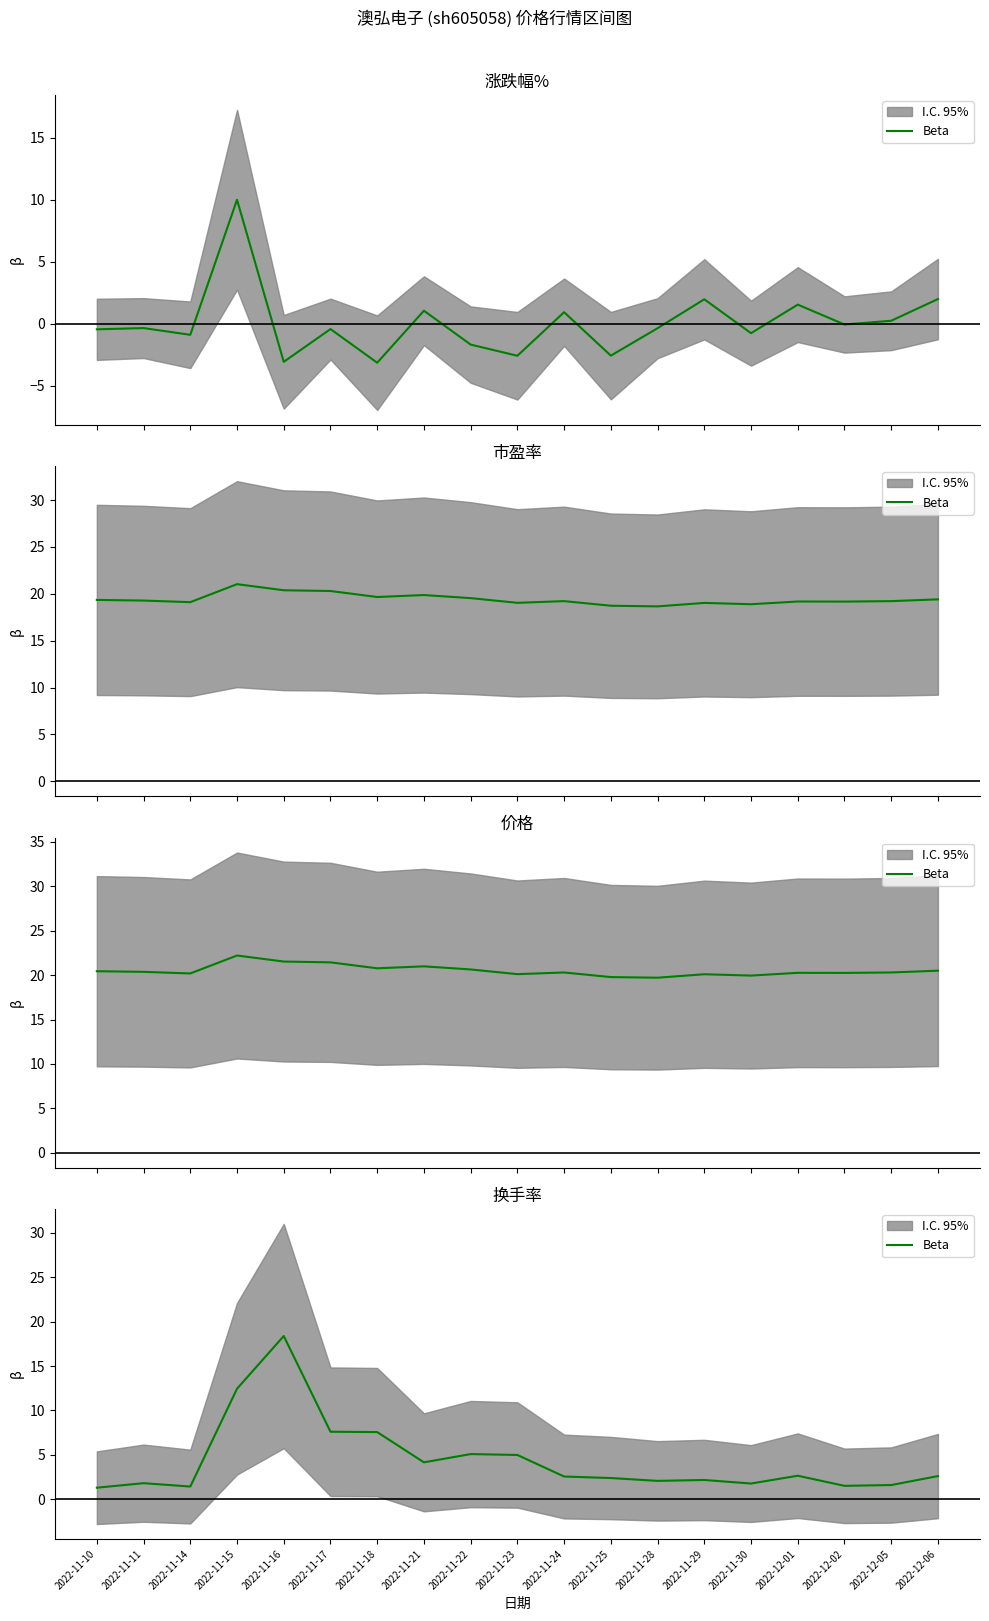

The value at 2022-11-21 is 6.2. True or false?

False